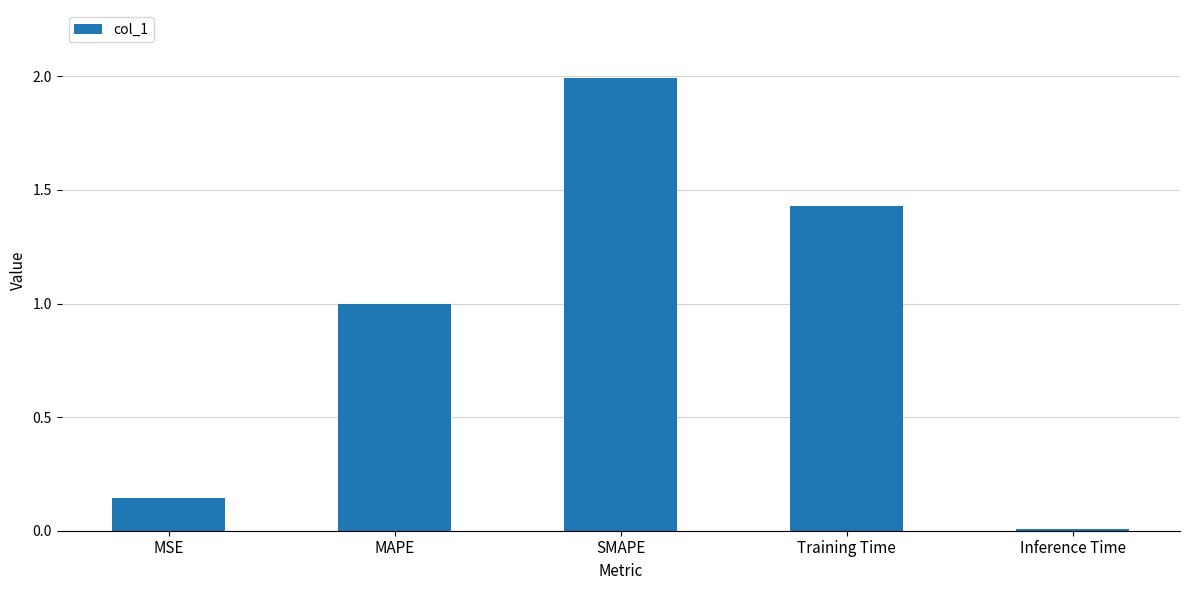

Does the chart contain stacked bars?

No